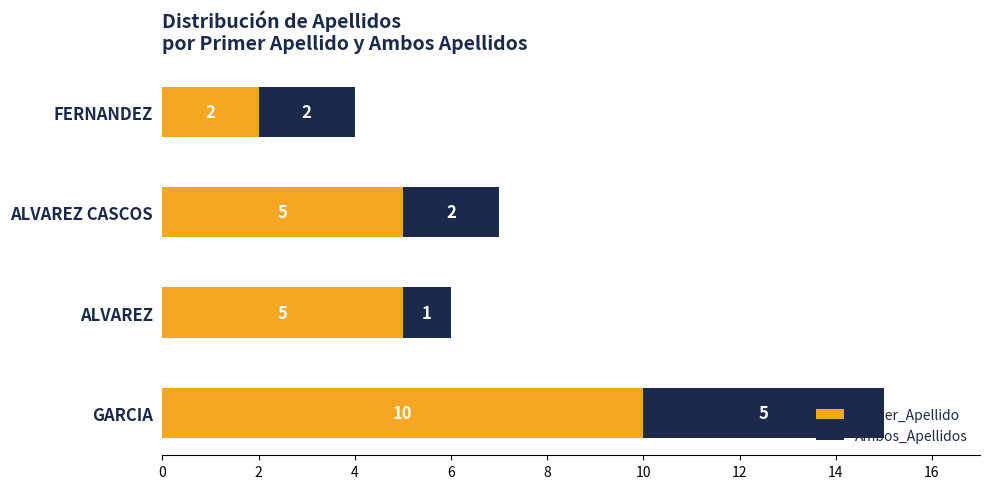

True or false: Primer_Apellido has a value of 5 at ALVAREZ.

True